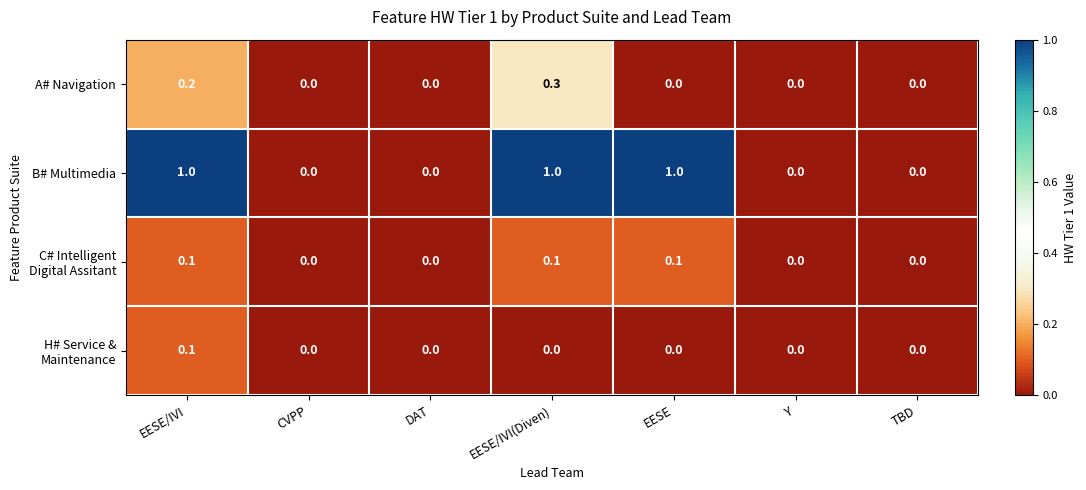

Which series has the largest range (max minus min)?

B# Multimedia